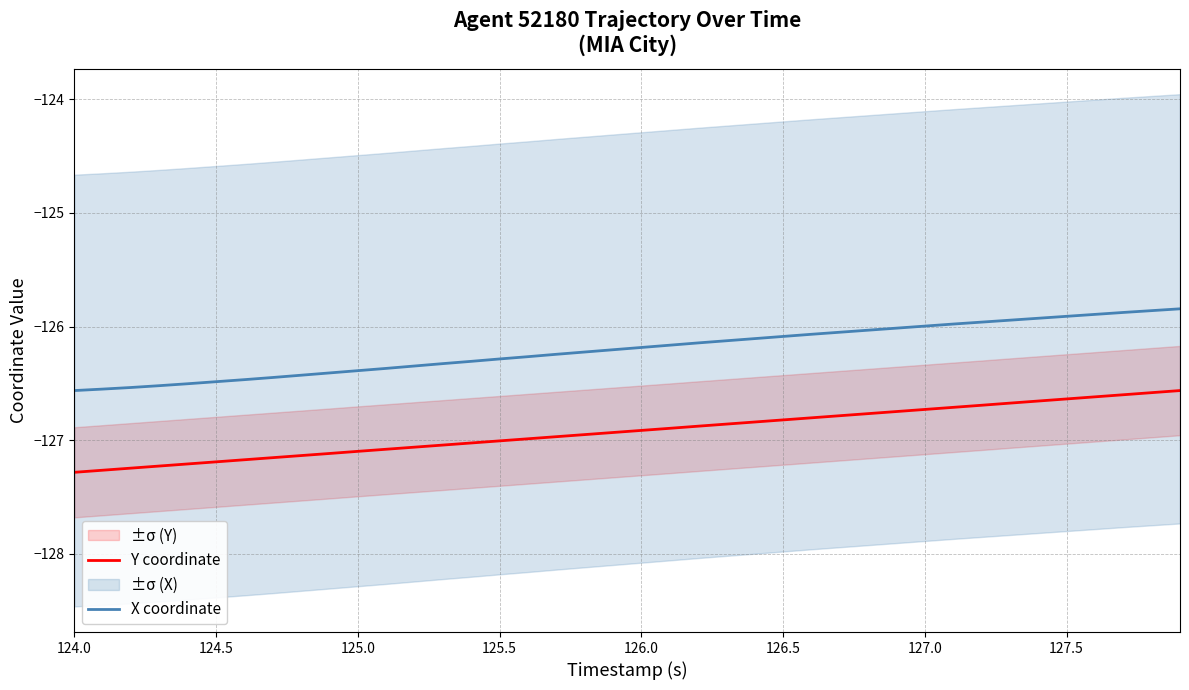

How many data points in X coordinate are less than -126?

30